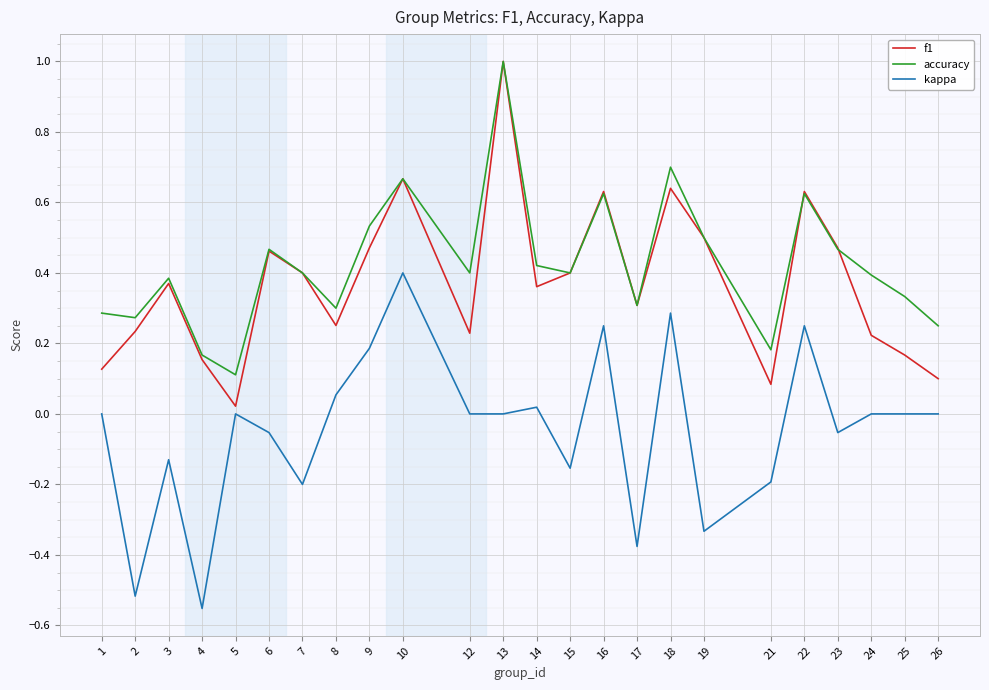

At which category is the sum across all series the highest?

13